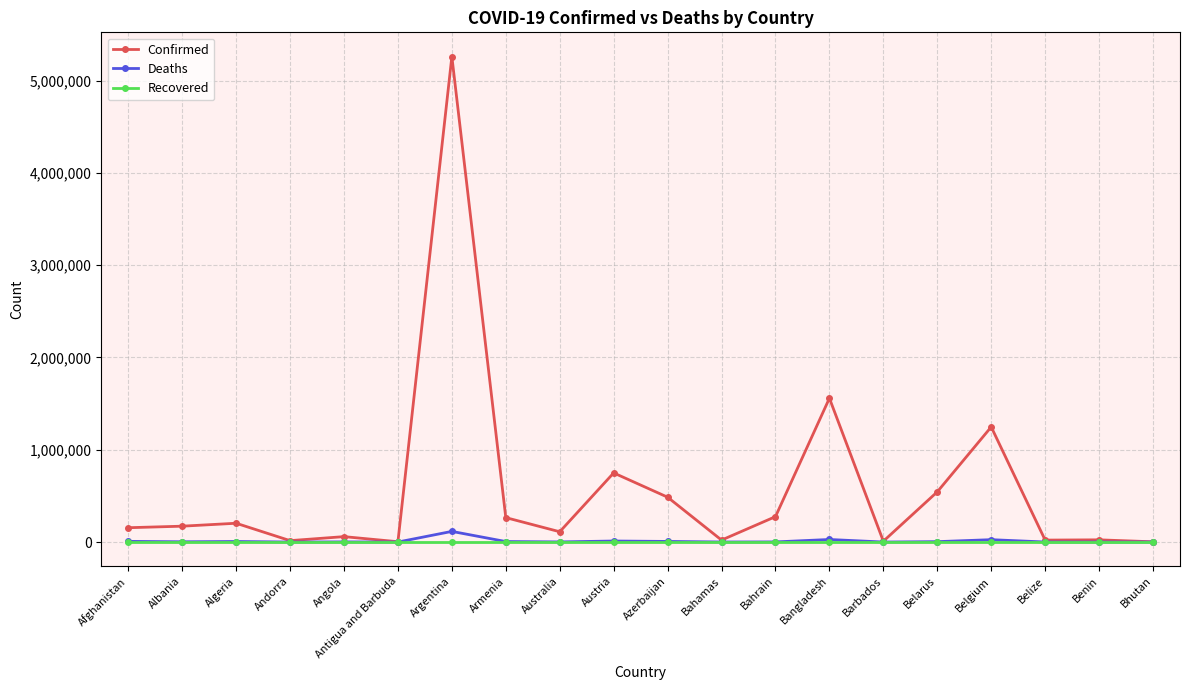

At which category is the sum across all series the highest?

Argentina